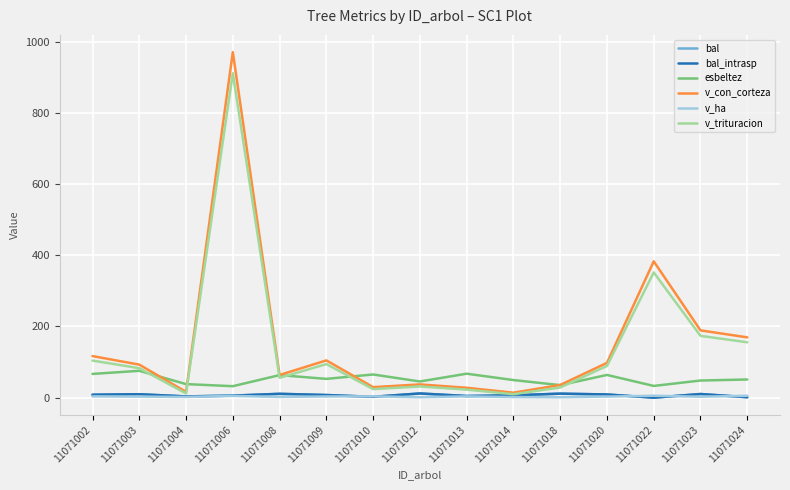

Which has a higher value, 11071006 or 11071008?

11071008